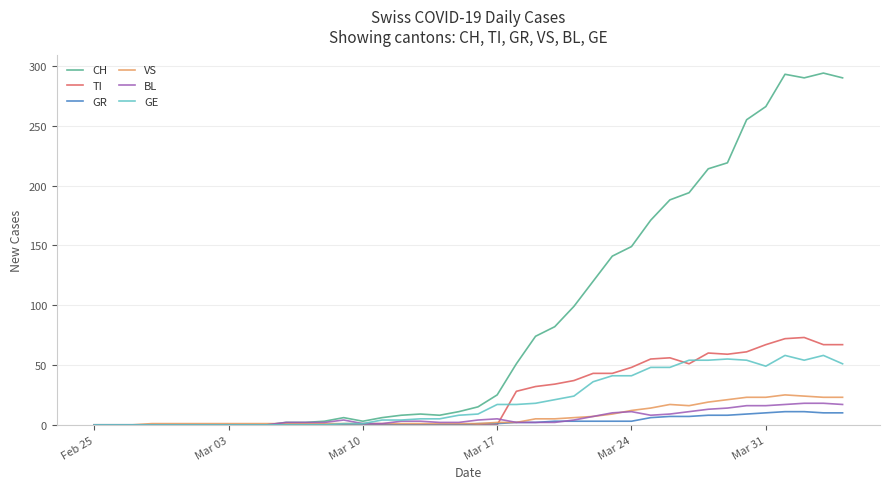

Which series has the widest spread of values?

CH